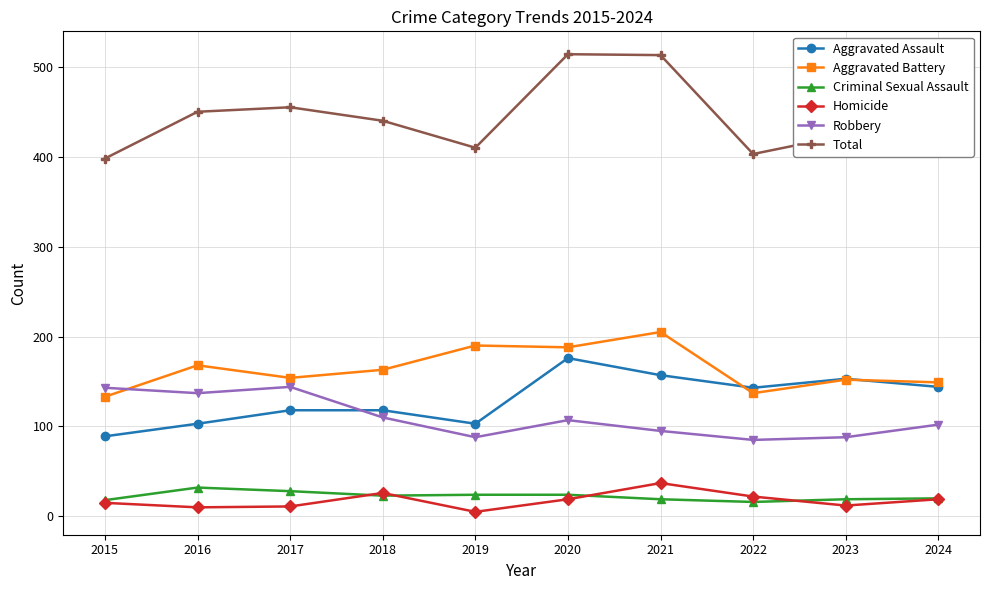

After their last crossing, which series has the higher values: Aggravated Battery or Robbery?

Aggravated Battery